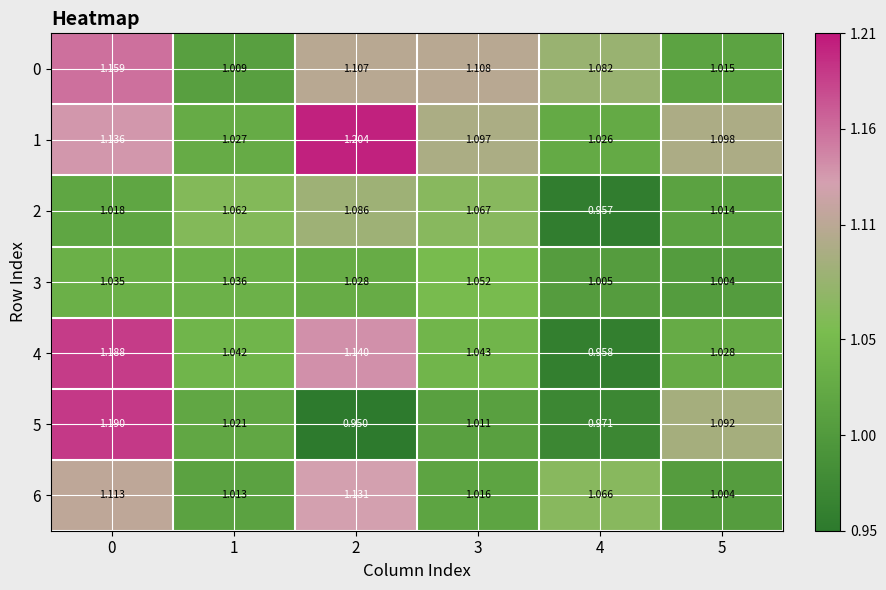

Between 2 and 1, which is larger?

2